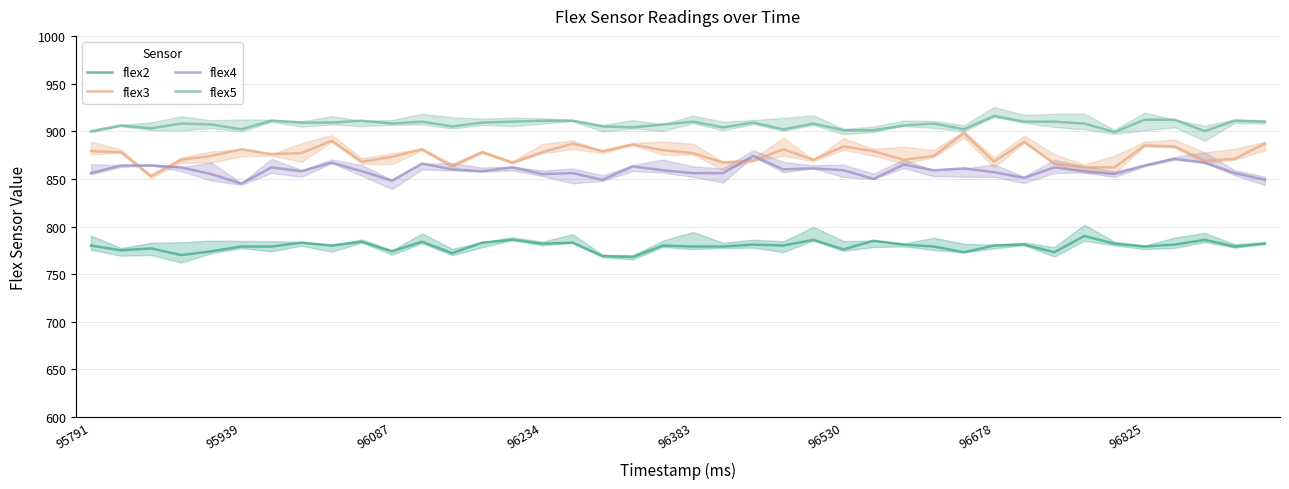

Is the value of flex4 at 24 greater than the value of flex3 at 96383?

No